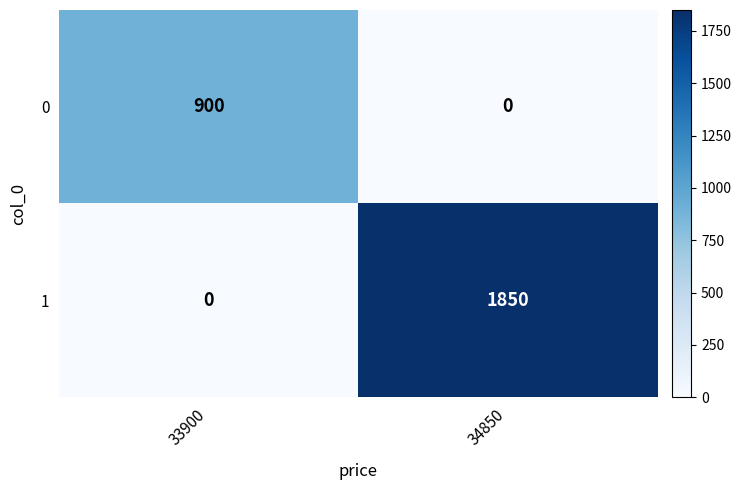

Between 33900 and 34850, which series saw the biggest shift?

1